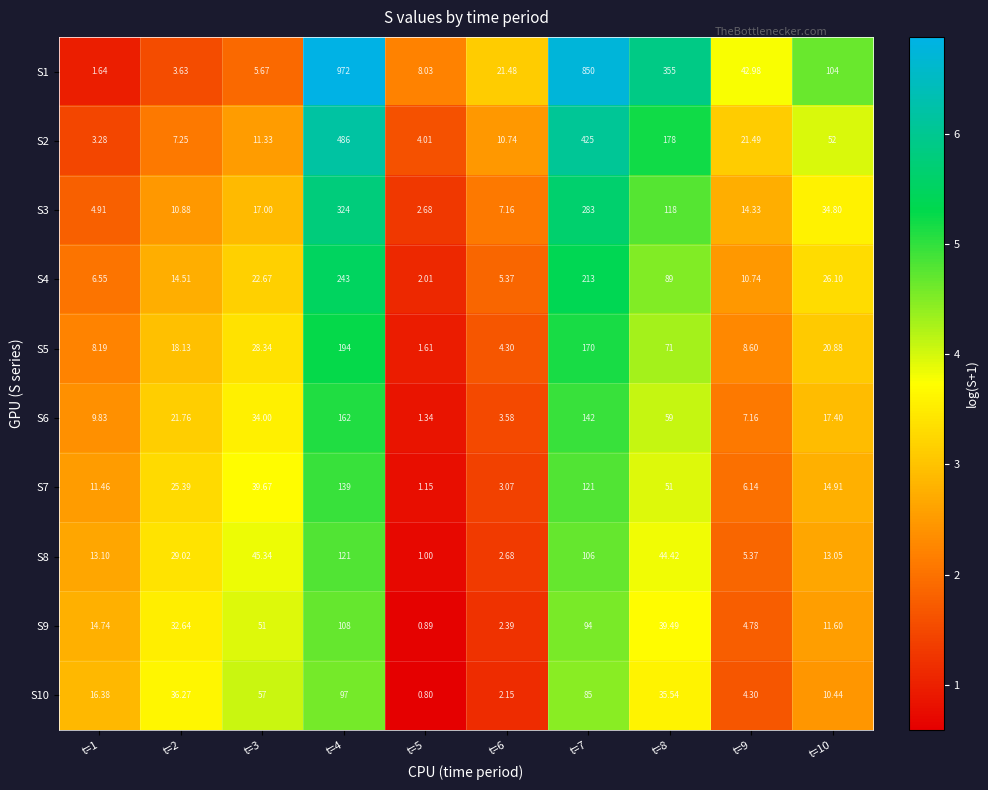

Is the value of S1 at t=3 greater than the value of S2 at t=4?

No